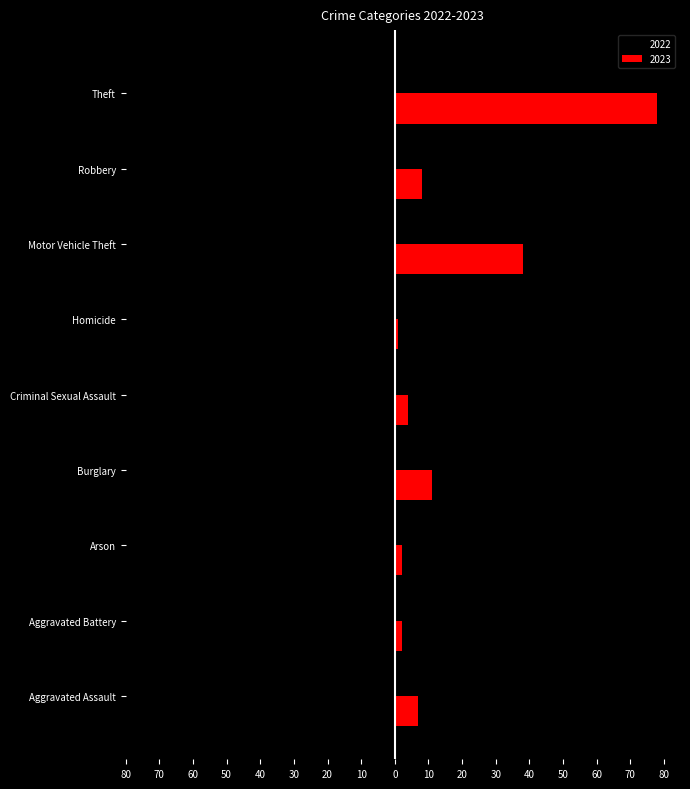

What are all the series names shown in the legend?

2022, 2023